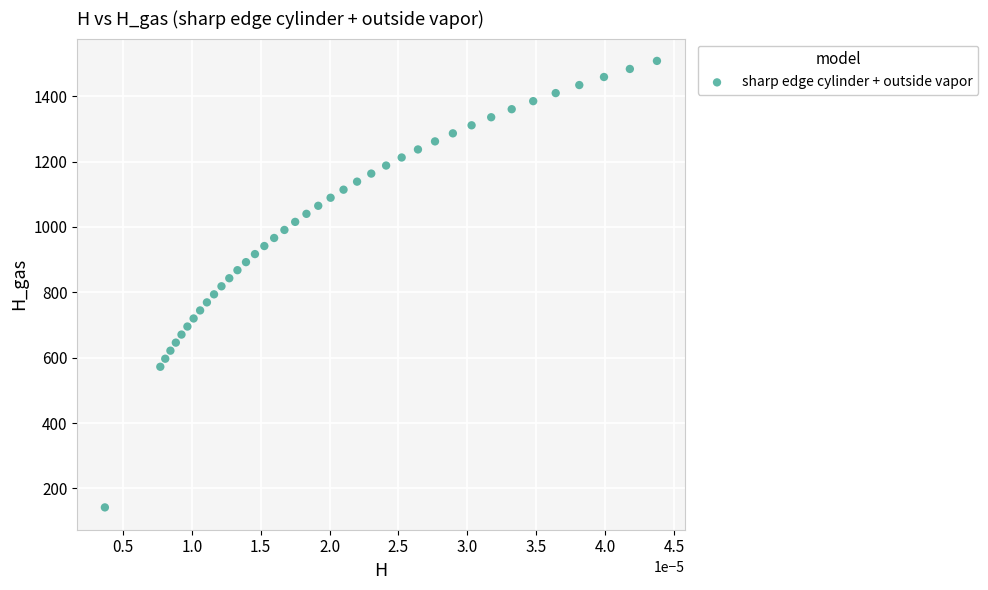

What is the range of Y values (max minus min)?

1366.5